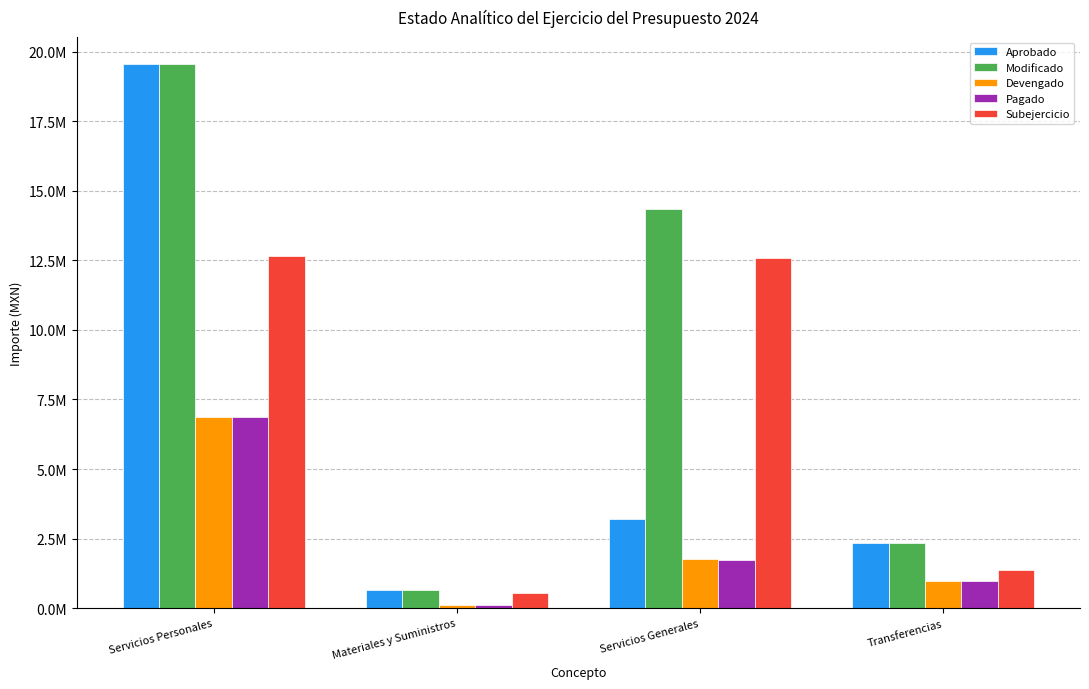

Which category has the highest value in the Pagado series?

Servicios Personales